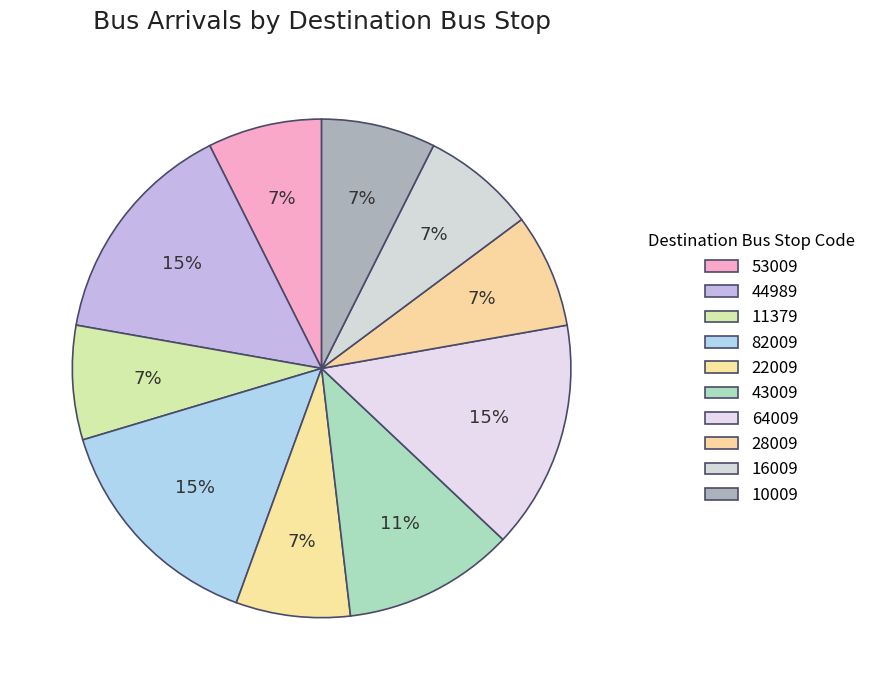

To the nearest percent, what is the average slice percentage?

10%